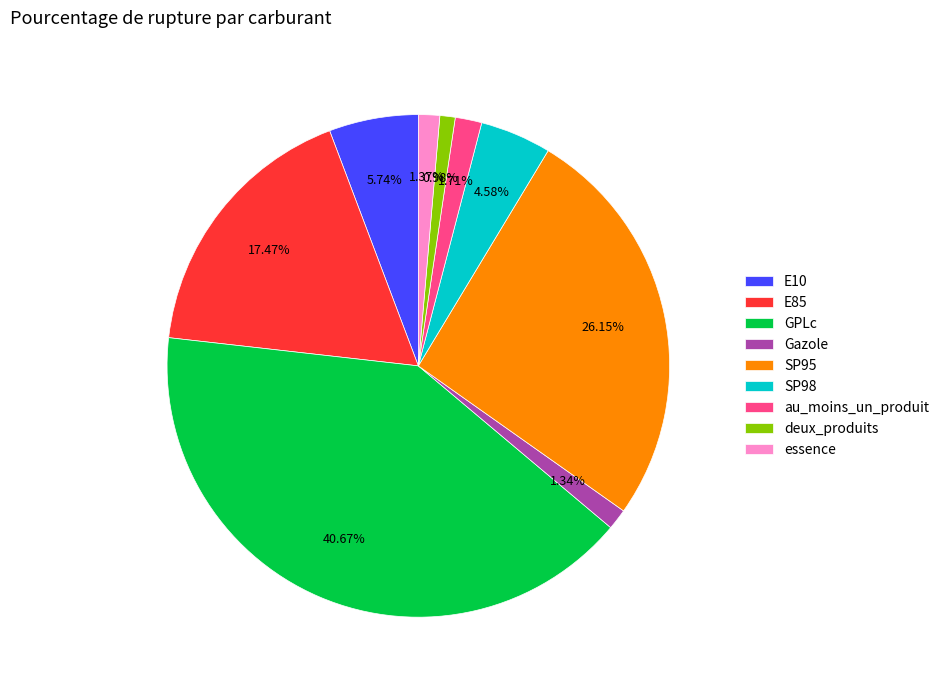

What is the ratio of the value at au_moins_un_produit to the value at E10?

0.3